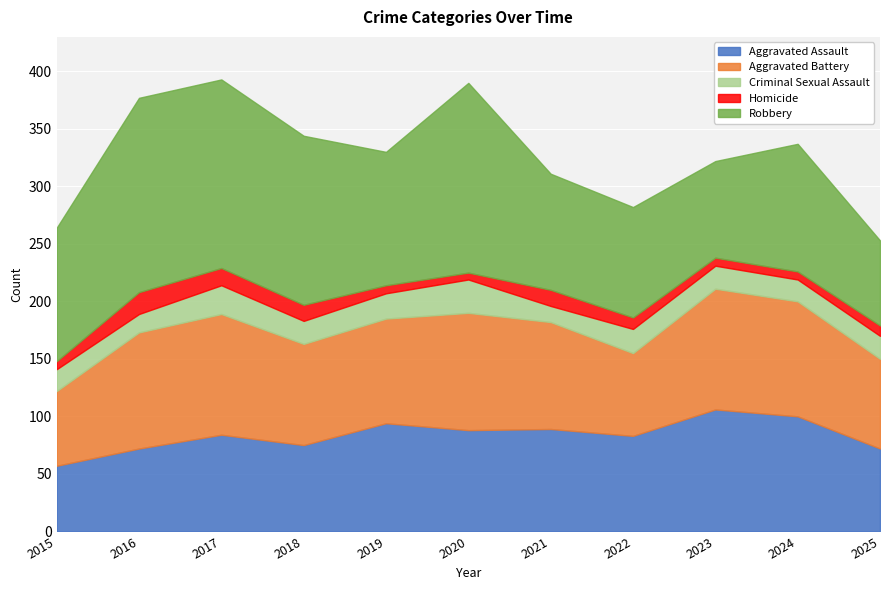

What is the smallest value displayed?

6